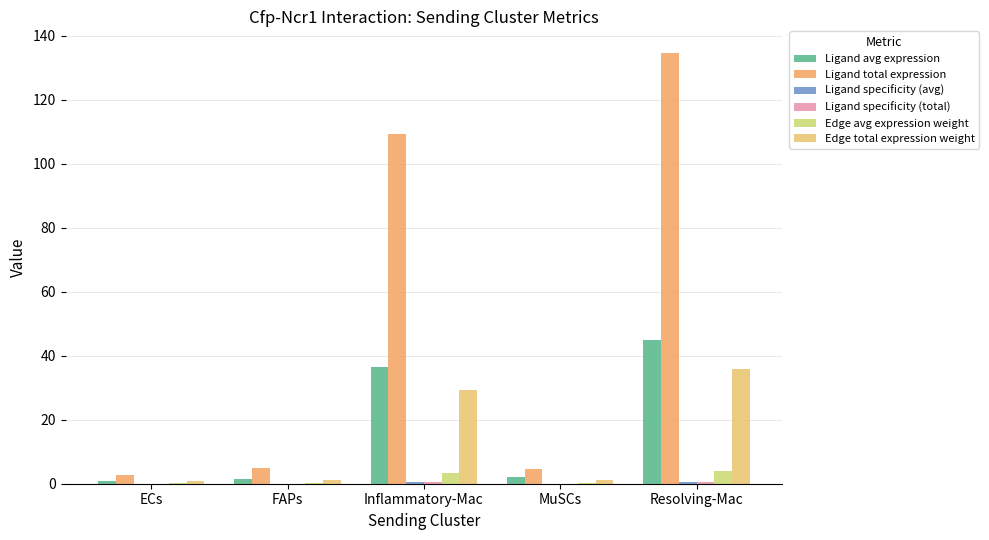

What is the maximum value for Ligand avg expression?

44.9